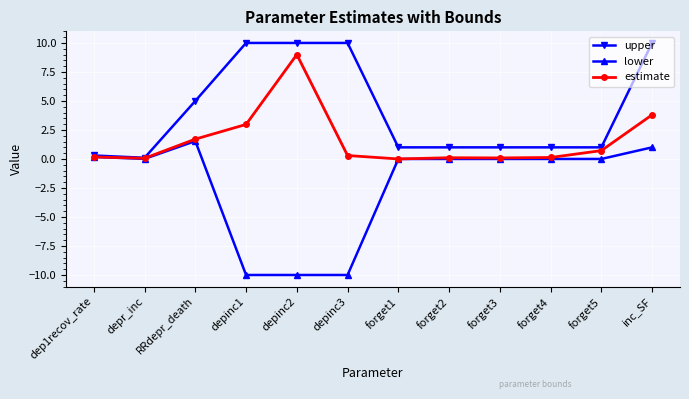

At which label does estimate reach its peak?

depinc2